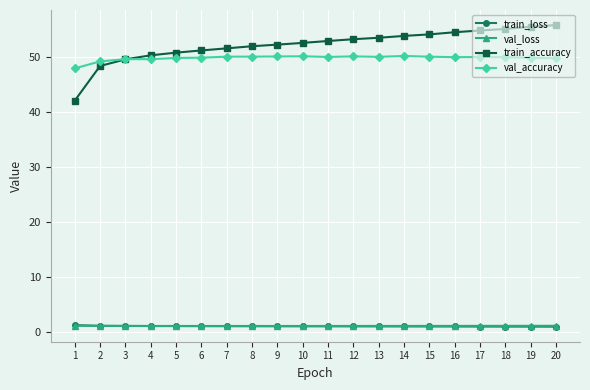

The train_accuracy series shows 54.5 at 16. True or false?

True